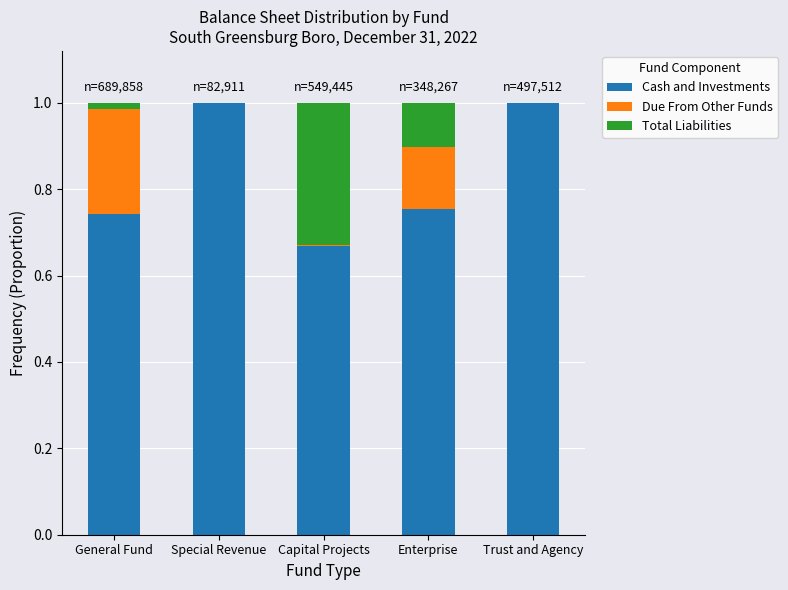

What is the approximate value of Cash and Investments at Special Revenue?

1.0